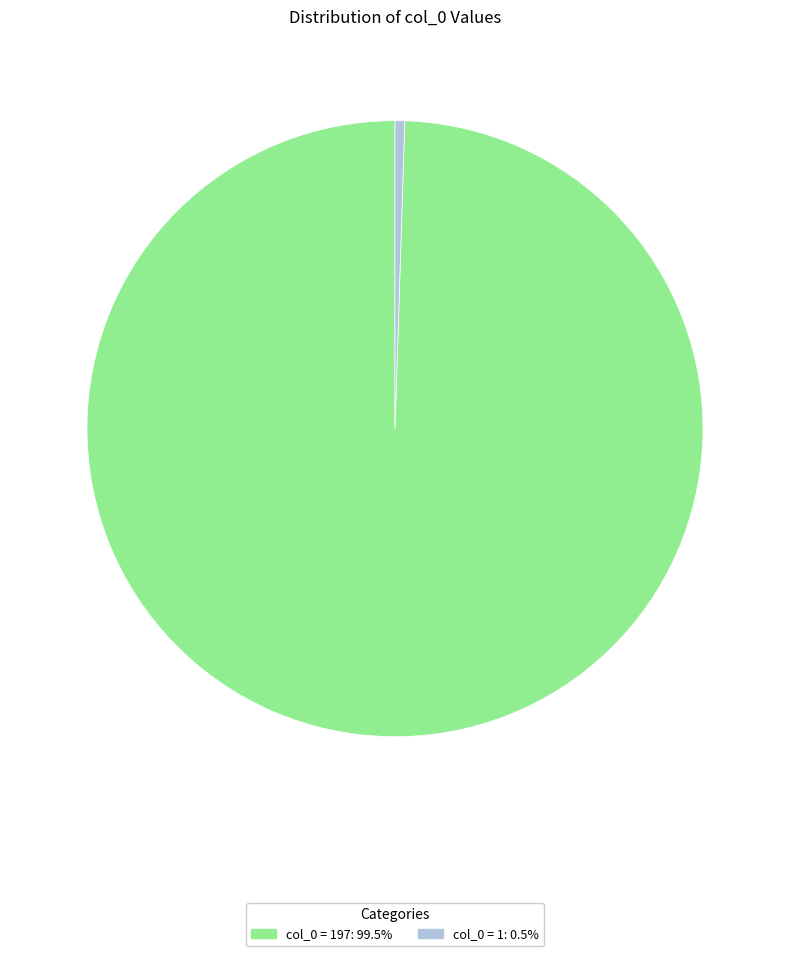

Do col_0 = 1: 0.5% and col_0 = 197: 99.5% together represent more than half of the pie?

Yes